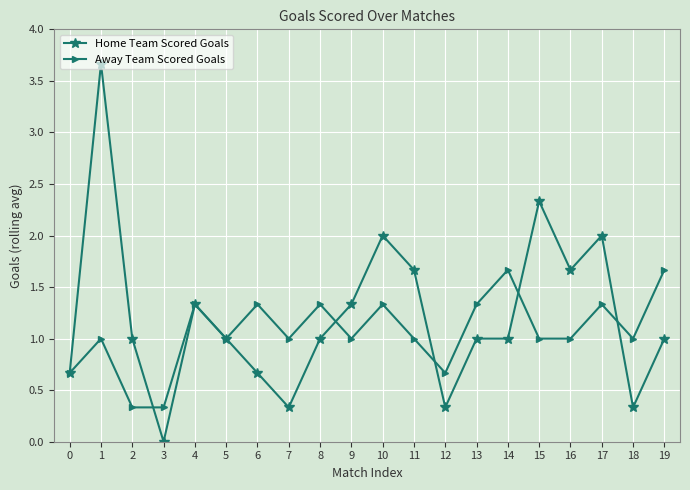

At which label does Home Team Scored Goals reach its minimum?

3